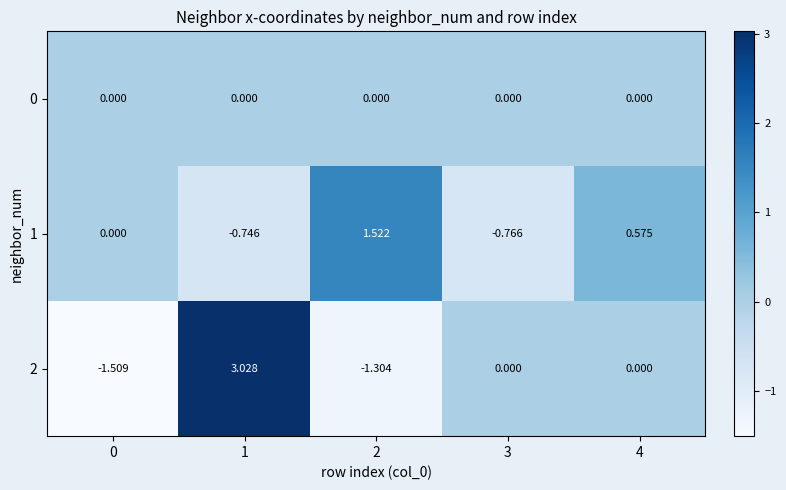

Is the value of 2 at 3 greater than the value of 1 at 4?

No